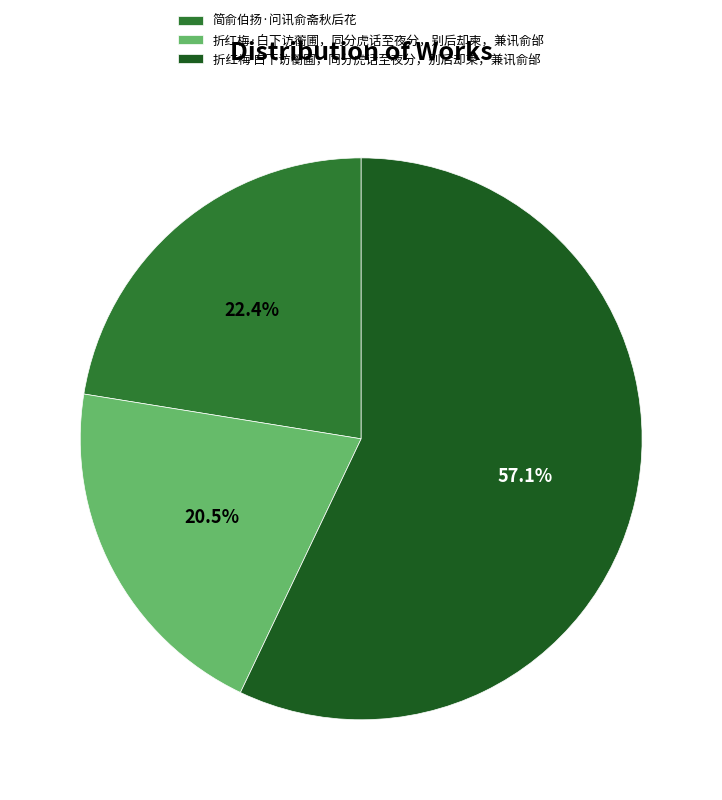

To the nearest percent, what percentage of the pie is 折红梅 白下访蘅圃，同分虎话至夜分，别后却柬，兼讯俞邰?

57%